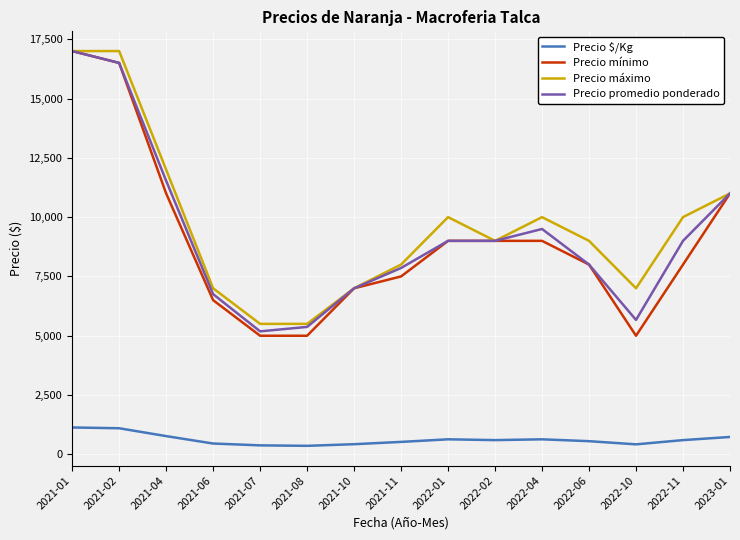

How many lines are shown in the chart?

4